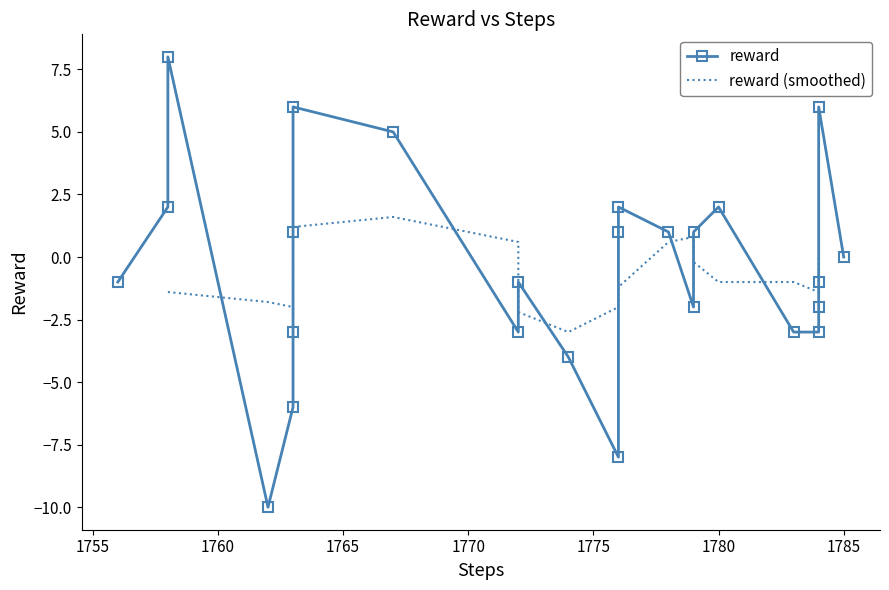

What is the greatest value displayed?

8